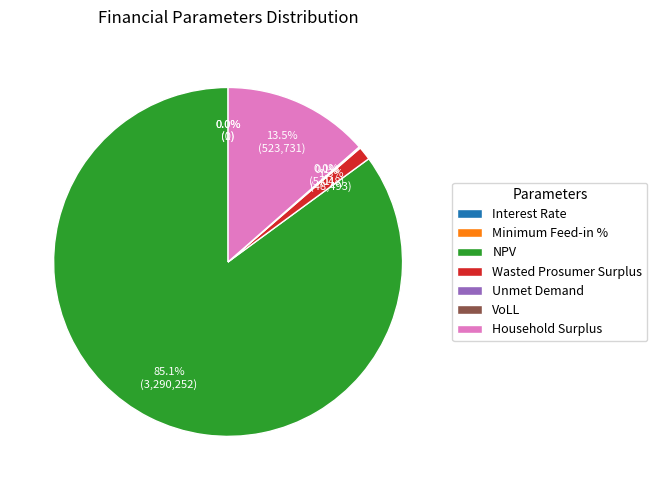

How much of the chart is everything except NPV?

14.9%